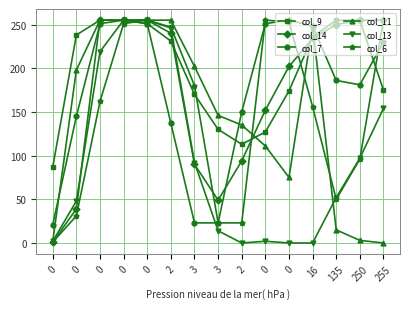

What is the difference between the col_14 values at 135 and 0?

5